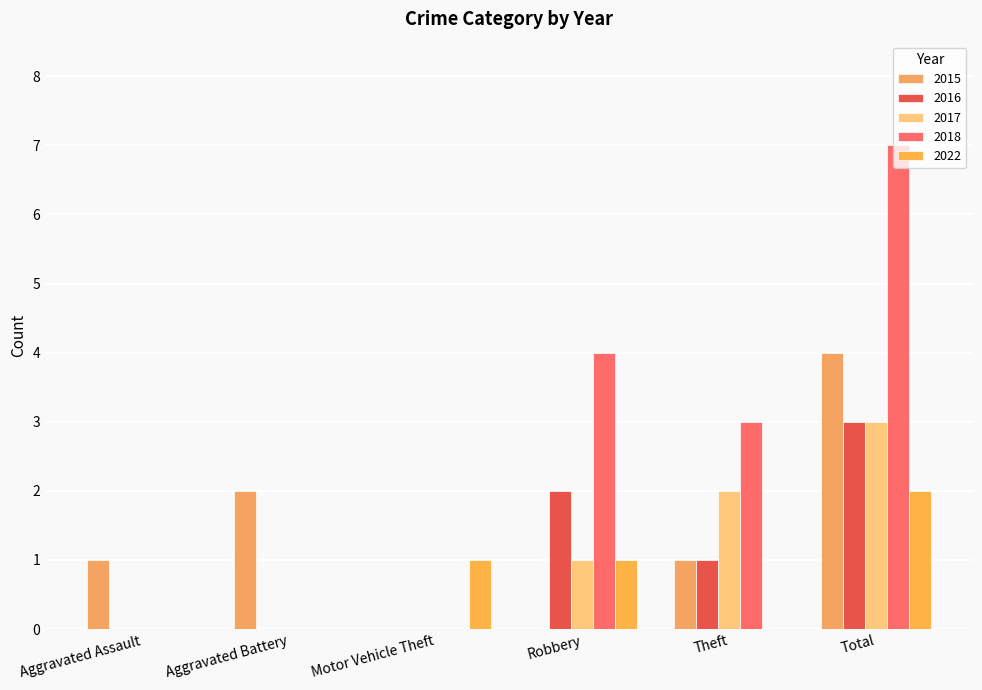

Where is 2018 nearest to the value 3?

Theft